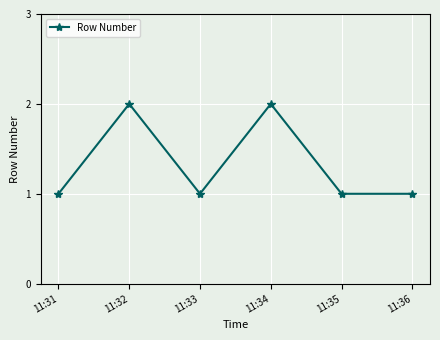

Does the chart have visible grid lines?

Yes